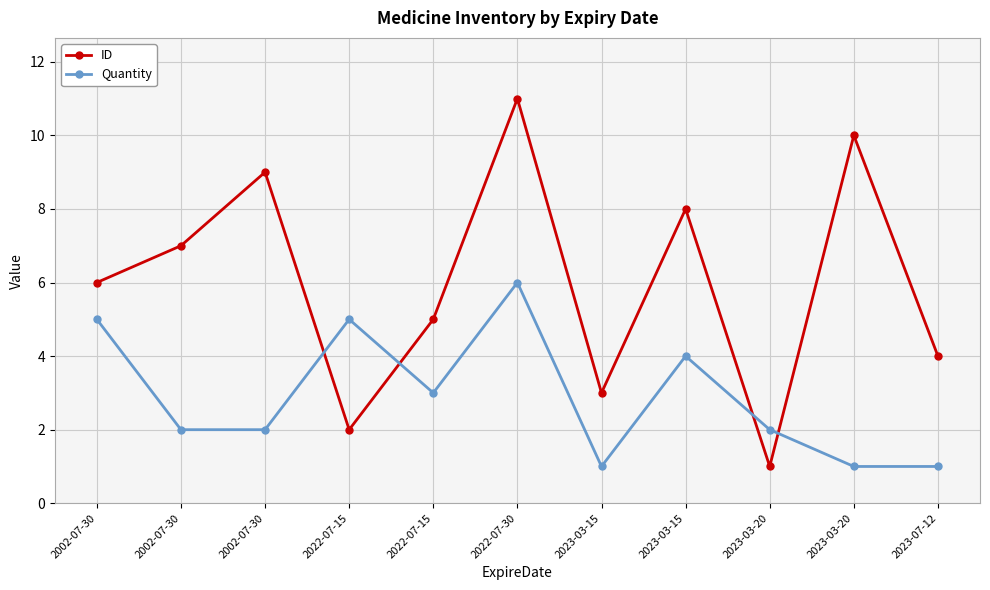

True or false: Quantity has a value of 1 at 2023-07-12.

True